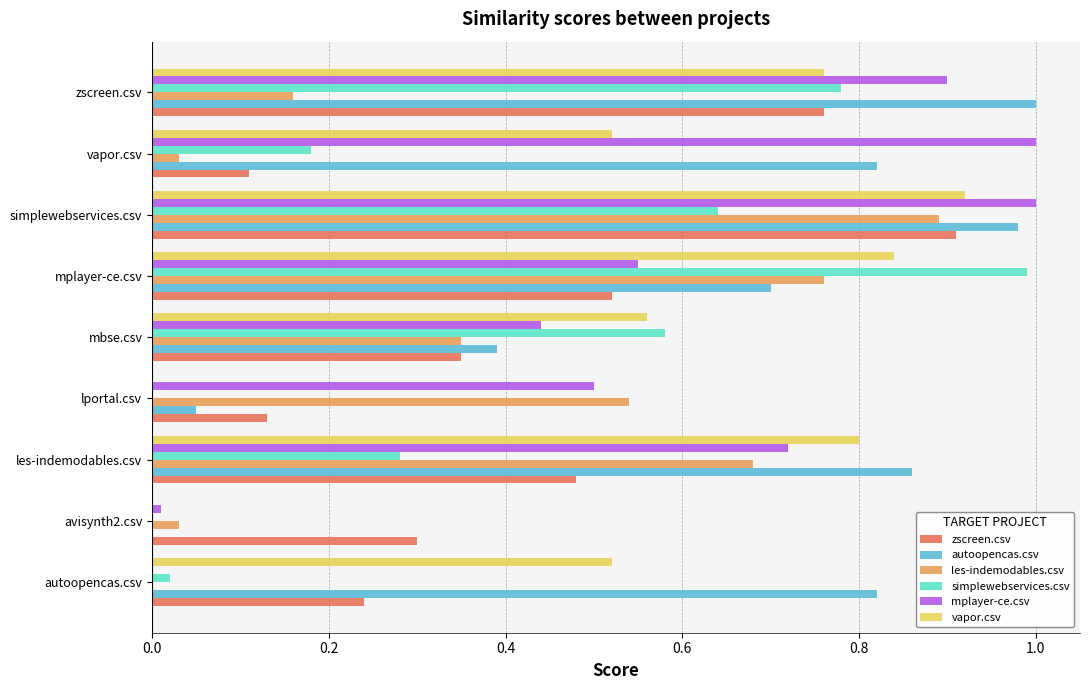

Which series has the largest total across all categories?

autoopencas.csv